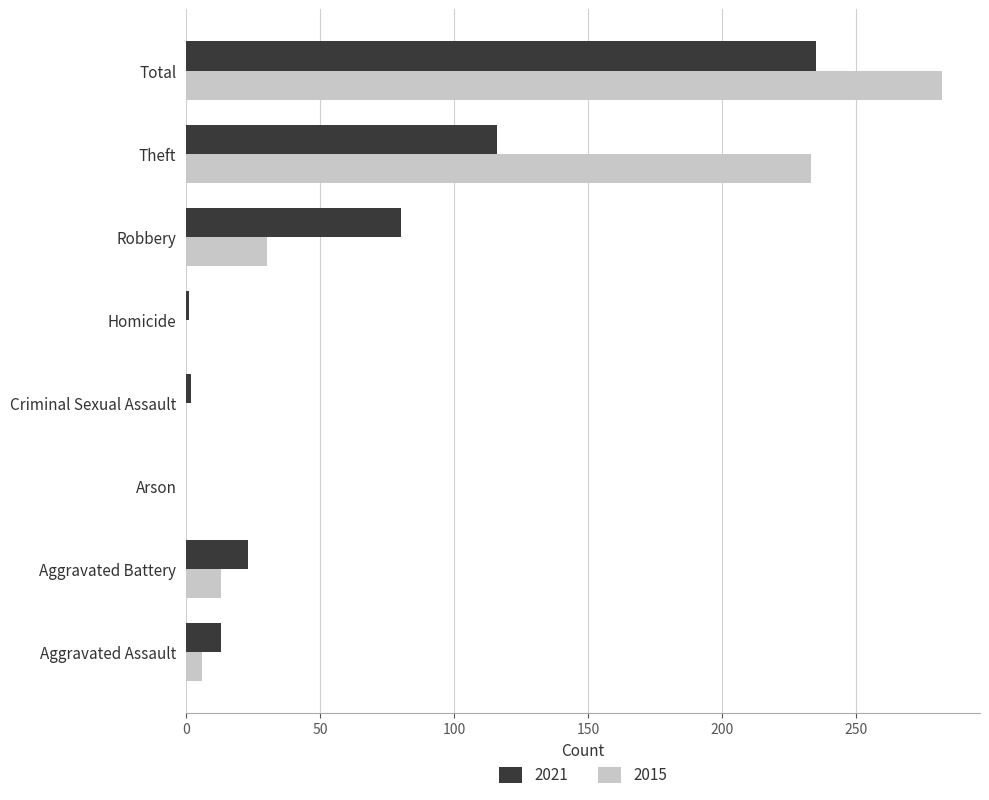

Count the number of data series in this chart.

2